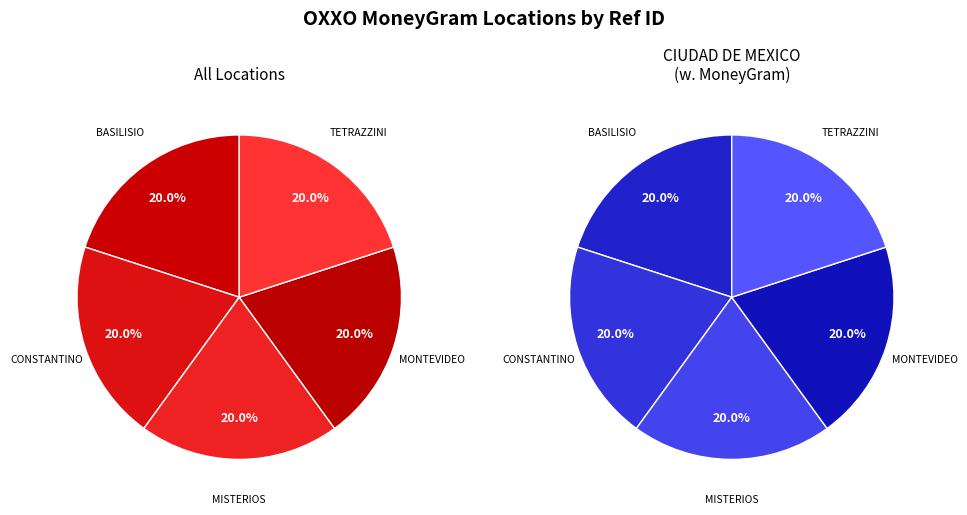

Which category has the biggest portion of the pie?

OXXO - MONTEVIDEO MEX